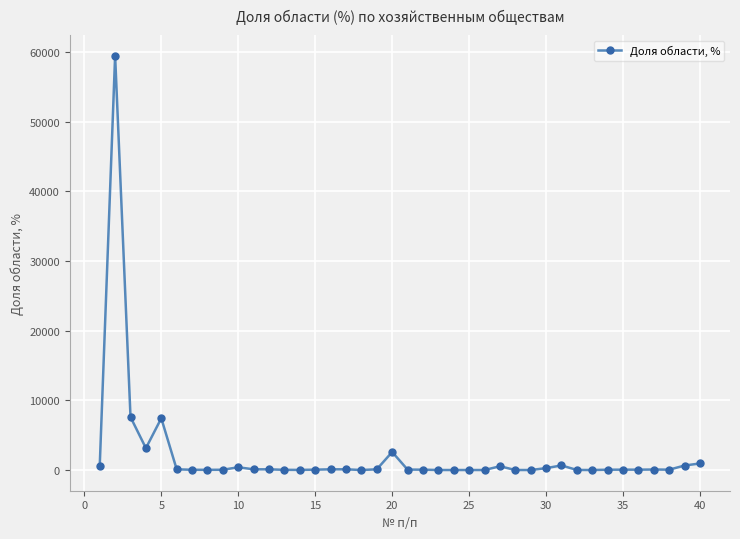

What is the greatest value displayed?

59481.0